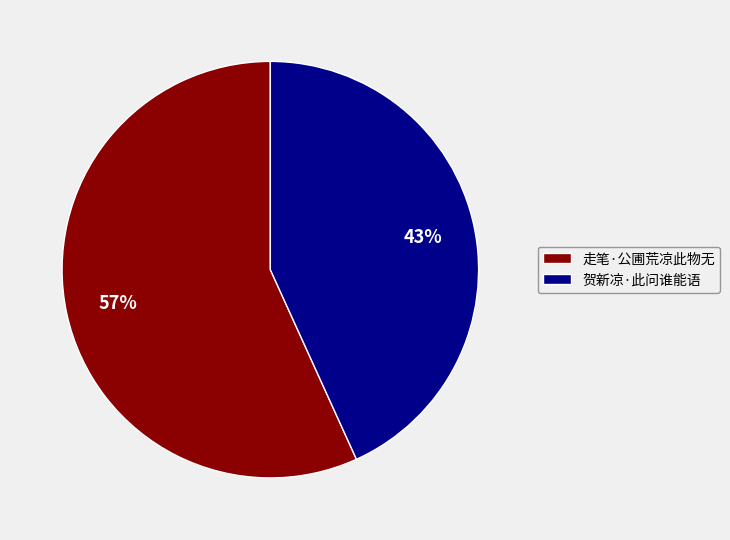

Count the number of slices in the pie.

2